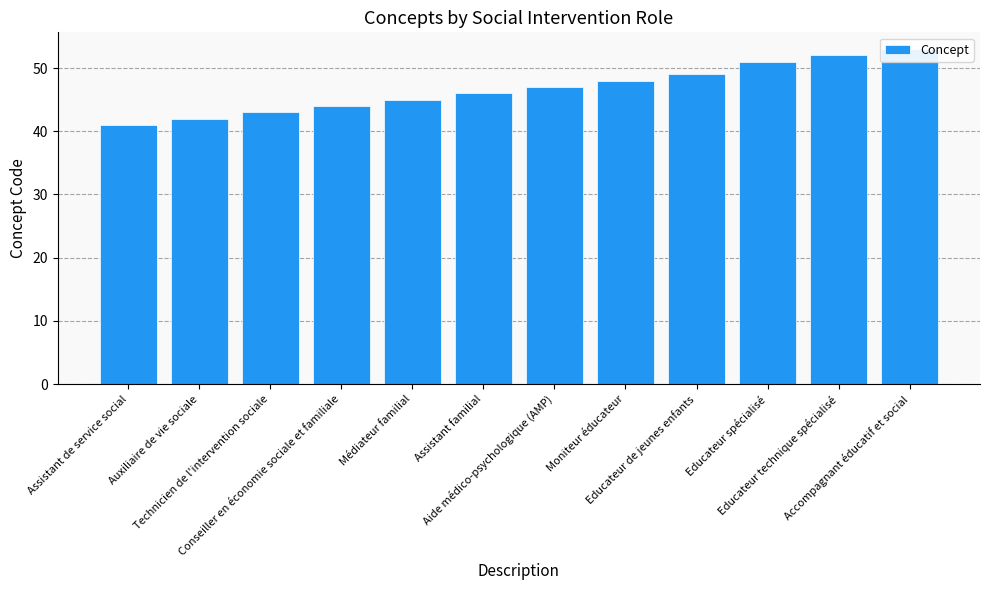

How many bars are there in total?

12